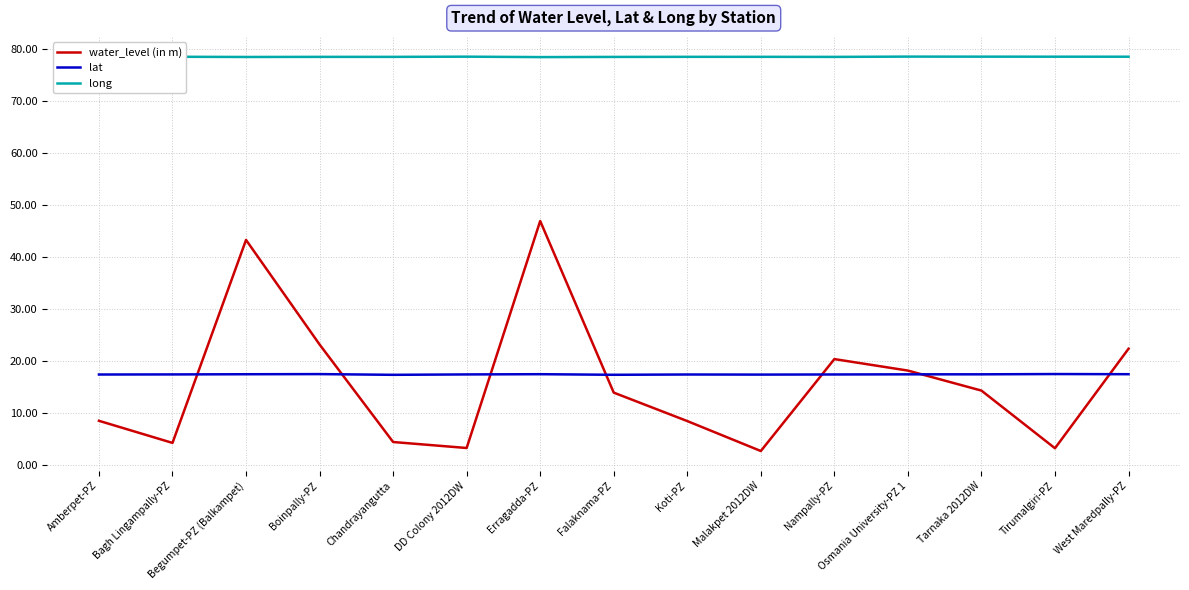

What are all the series names shown in the legend?

water_level (in m), lat, long